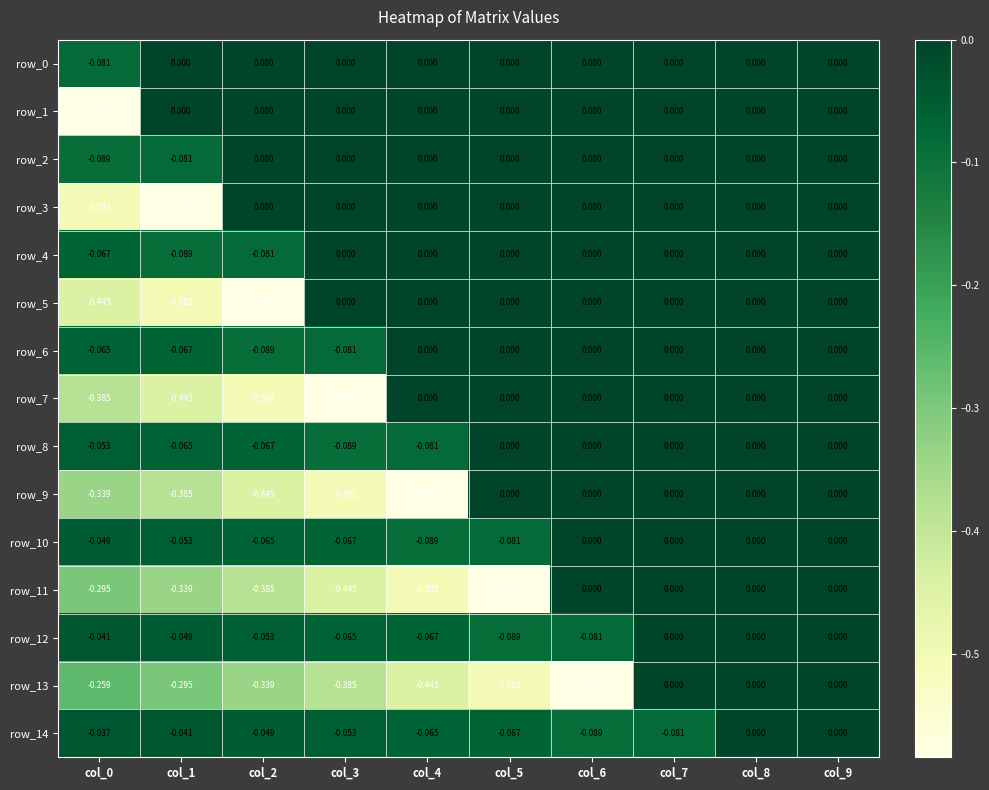

Is the value of row_13 at col_5 greater than the value of row_10 at col_5?

No